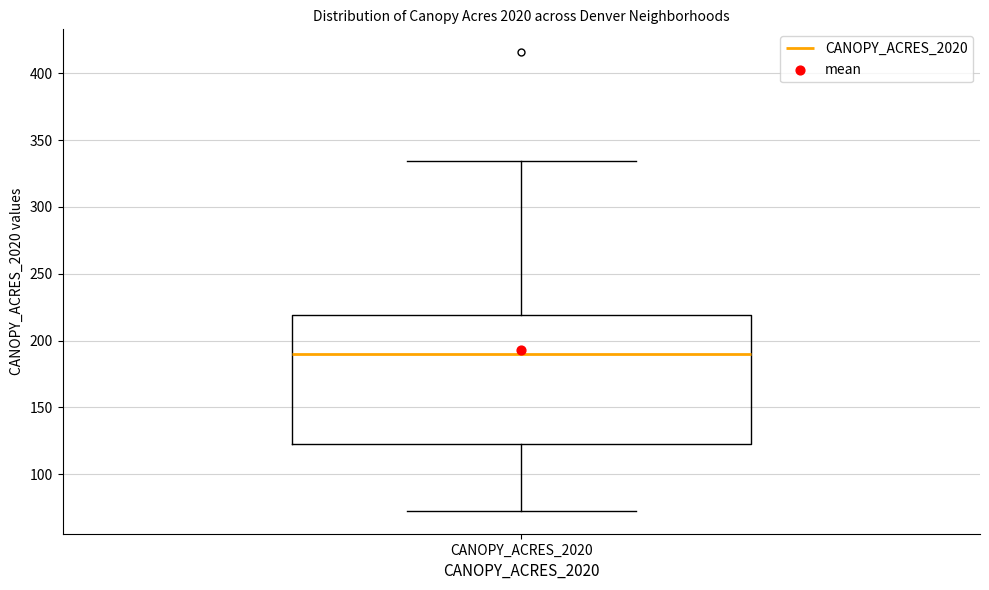

Transcribe this box plot: give where the median line is, the range the box spans, and where the two whiskers end, as read against the y-axis. The values are not printed on the chart, so give them approximately, as read against the axis.

median 190, box 125 to 220, whiskers 75 to 335